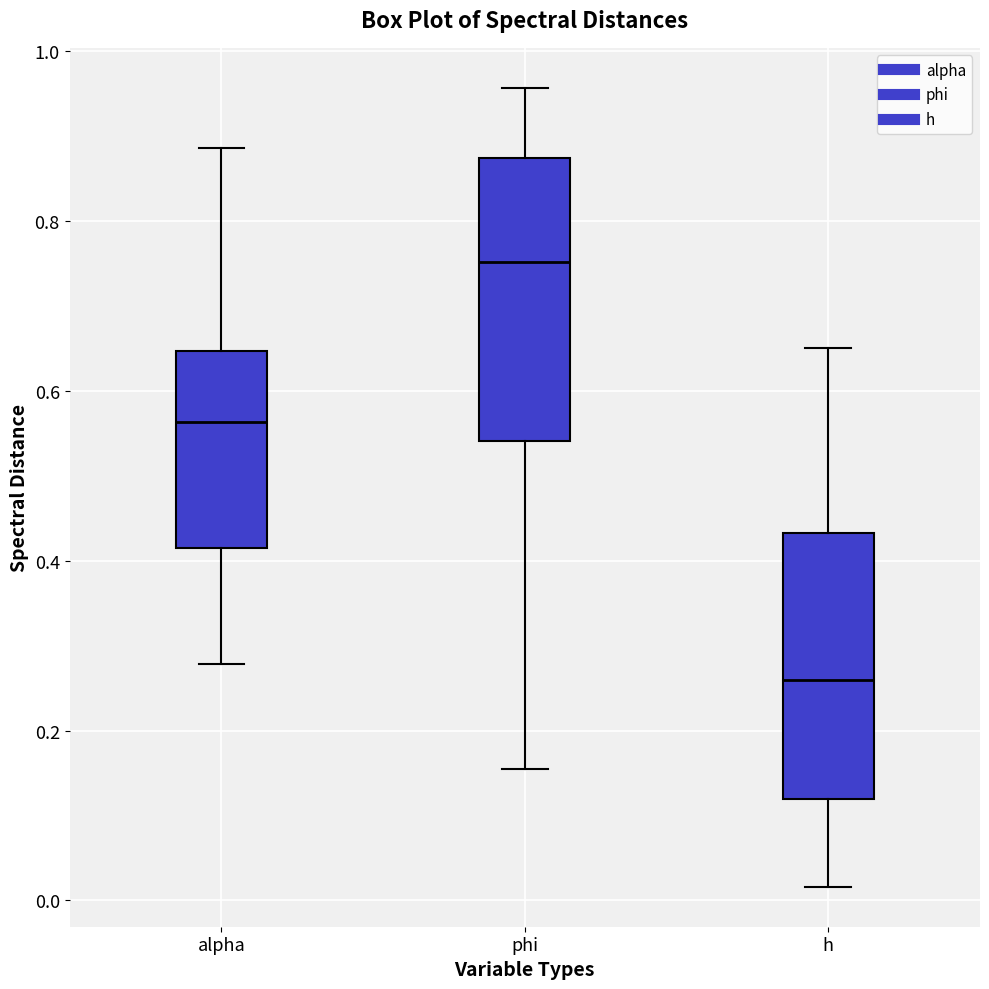

Reading left to right, read every box against the y-axis: the position of its median line, the range the box covers, and the ends of its whiskers. The values are not printed on the chart, so give them approximately, as read against the axis.

alpha: median 0.56, box 0.42 to 0.64, whiskers 0.28 to 0.88
phi: median 0.76, box 0.54 to 0.88, whiskers 0.16 to 0.96
h: median 0.26, box 0.12 to 0.44, whiskers 0.02 to 0.66